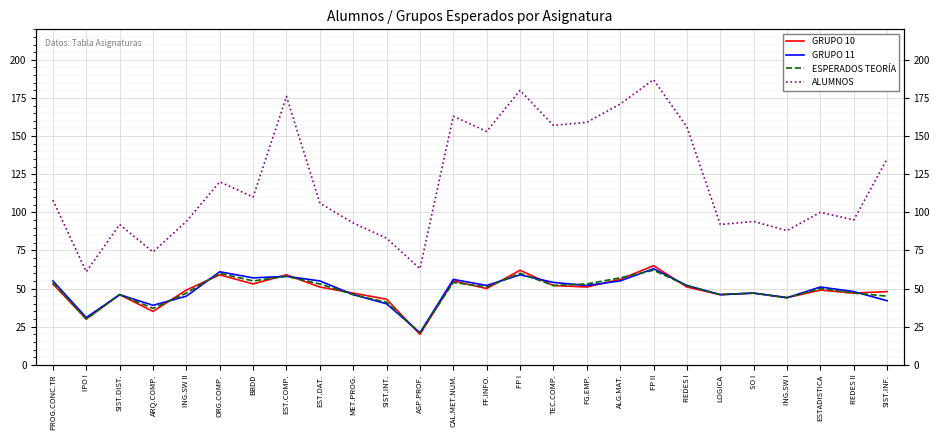

Reading left to right, list all the values displayed in this chart.

GRUPO 10: 53	30	46	35	49	59	53	59	51	47	43	20	55	50	62	52	51	56	65	51	46	47	44	49	47	48
GRUPO 11: 55	31	46	39	45	61	57	58	55	46	40	21	56	52	59	54	52	55	63	52	46	47	44	51	48	42
ESPERADOS TEORÍA: 54	30	46	37	47	60	55	58	53	46	41	21	54	51	60	52	53	57	62	52	46	47	44	50	47	45
ALUMNOS: 108	61	92	74	94	120	110	176	106	93	83	63	163	153	180	157	159	171	187	156	92	94	88	100	95	135